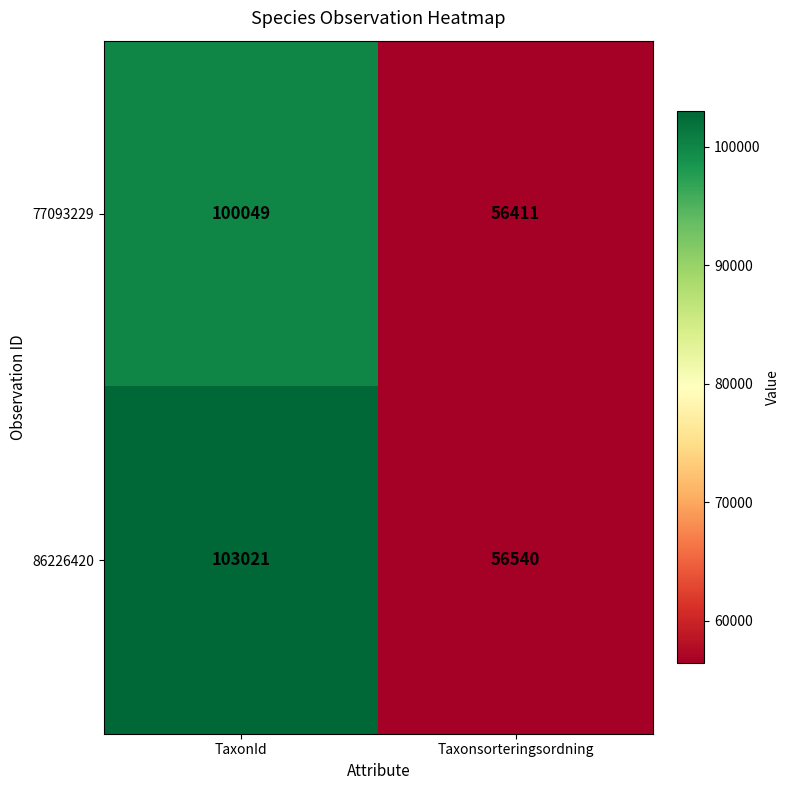

At Taxonsorteringsordning, list the series in order from largest to smallest.

86226420, 77093229